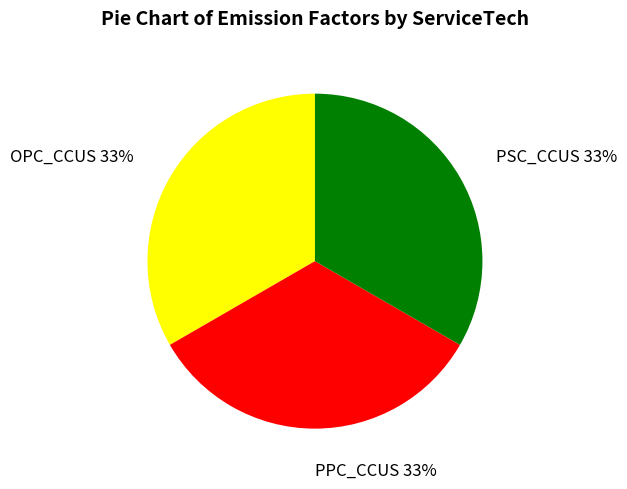

Approximately how many times larger is the value at PPC_CCUS compared to OPC_CCUS?

1.0